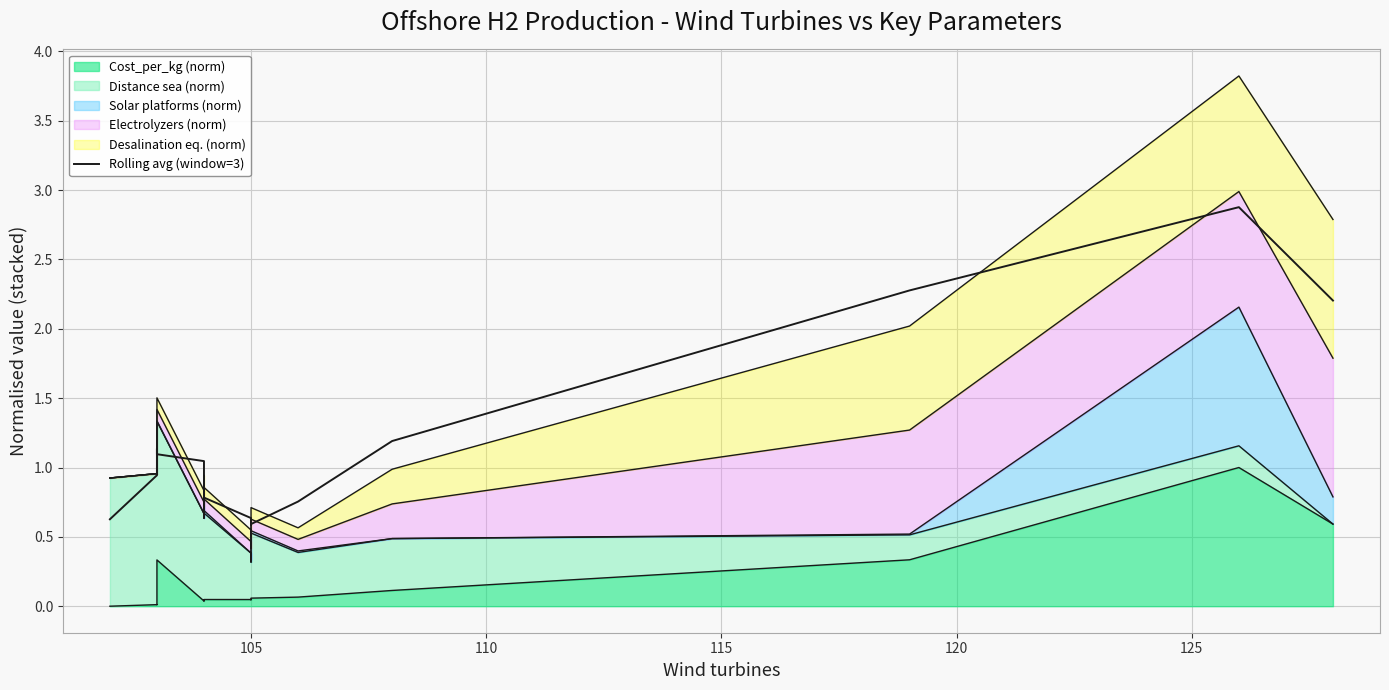

What is the average value?

1.2